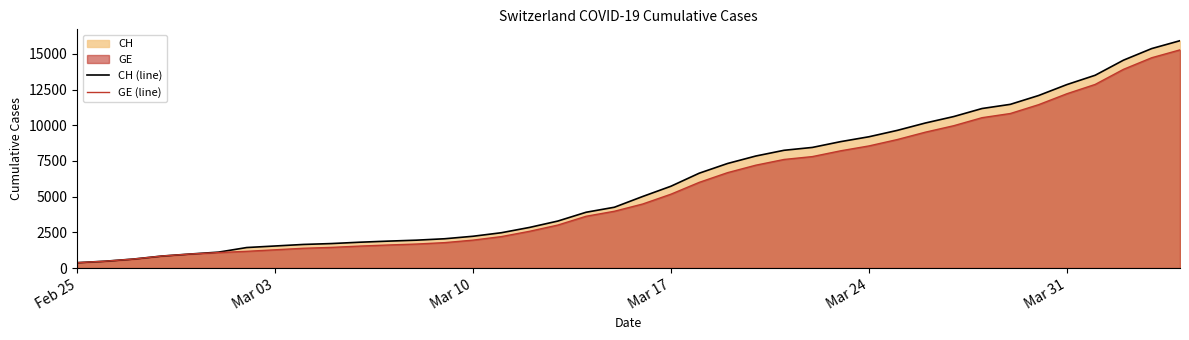

What is the value of the GE (line) point at the 4th from the left?

840